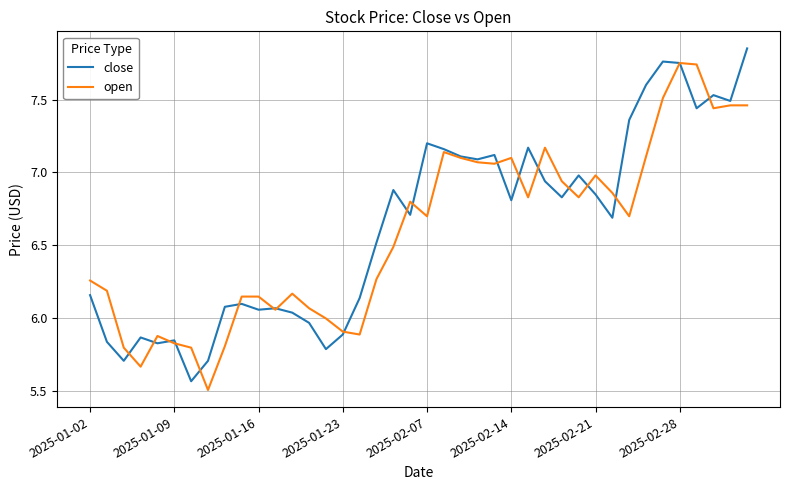

How many lines are shown in the chart?

2